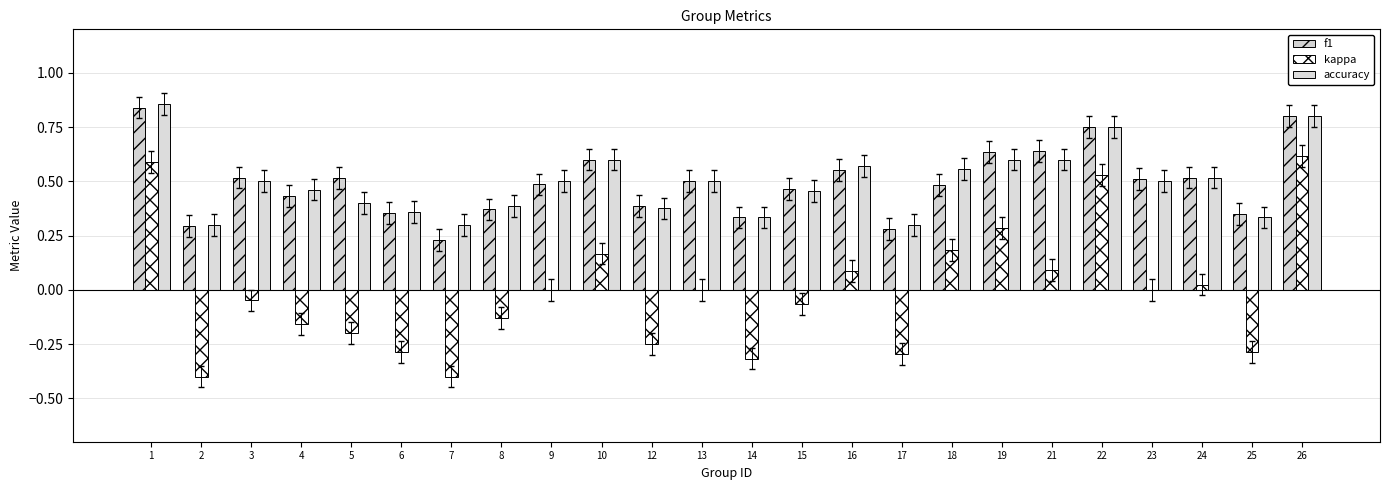

Between 17 and 1, which is larger?

1